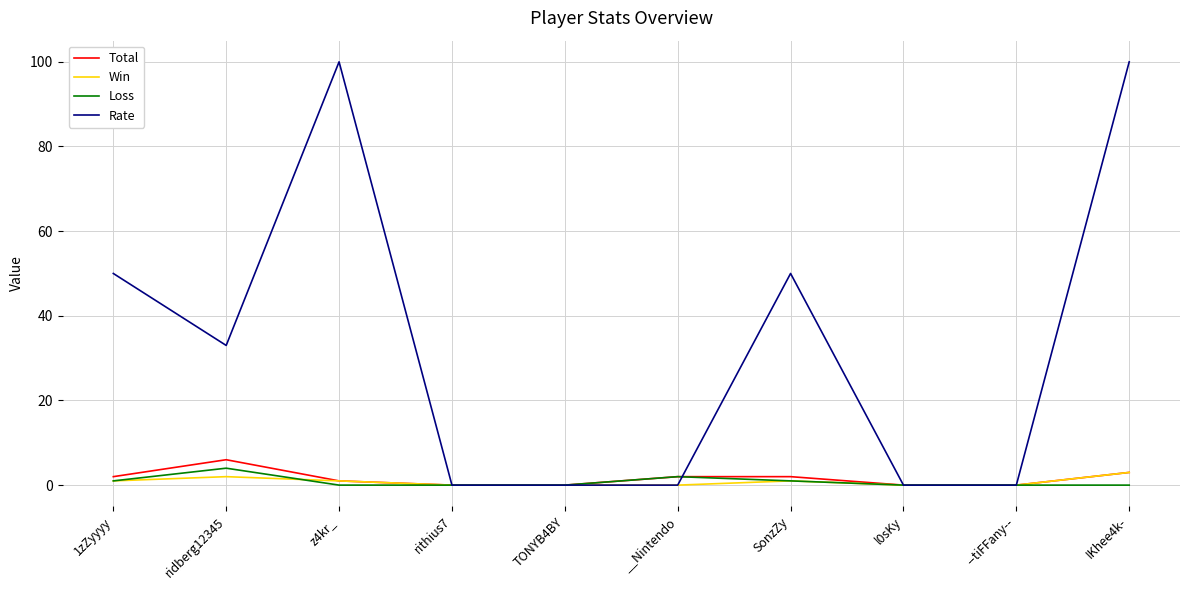

In Loss, how many points are higher than both neighbors (excluding endpoints)?

2